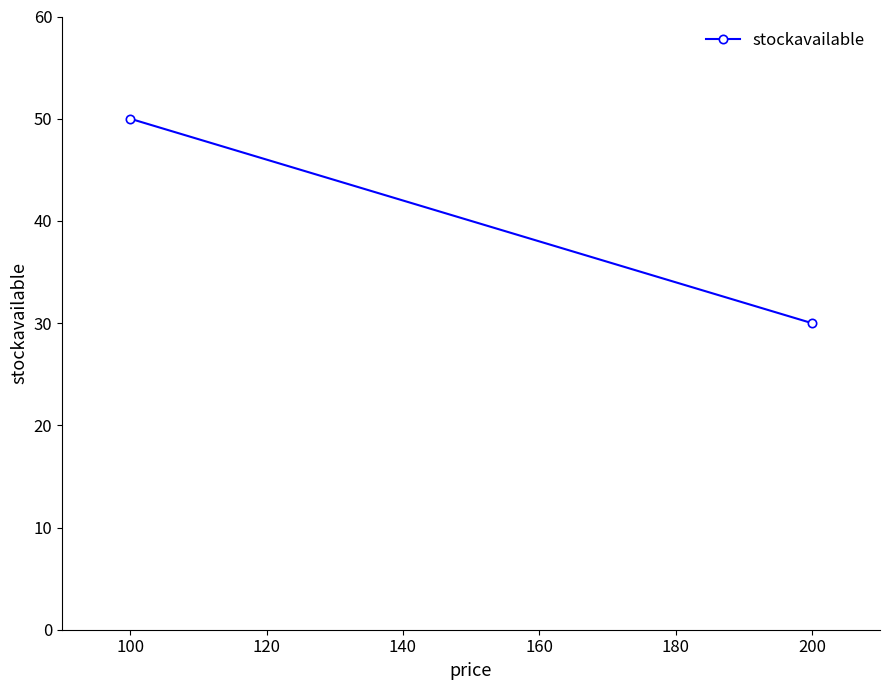

Is this an area chart (filled region under the line)?

No